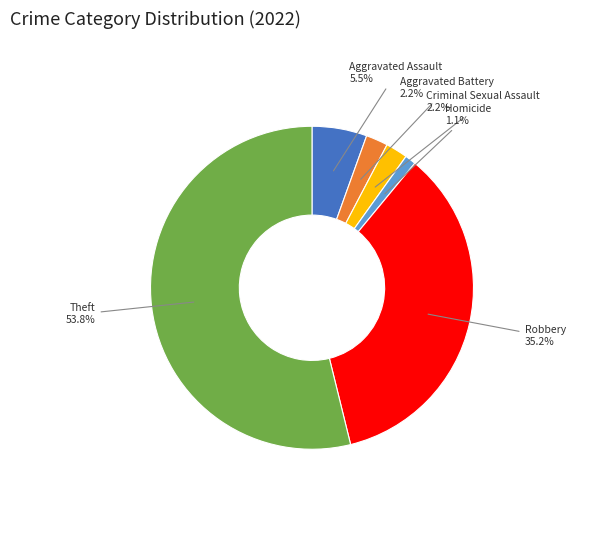

Does Theft account for over 50% of the chart?

Yes